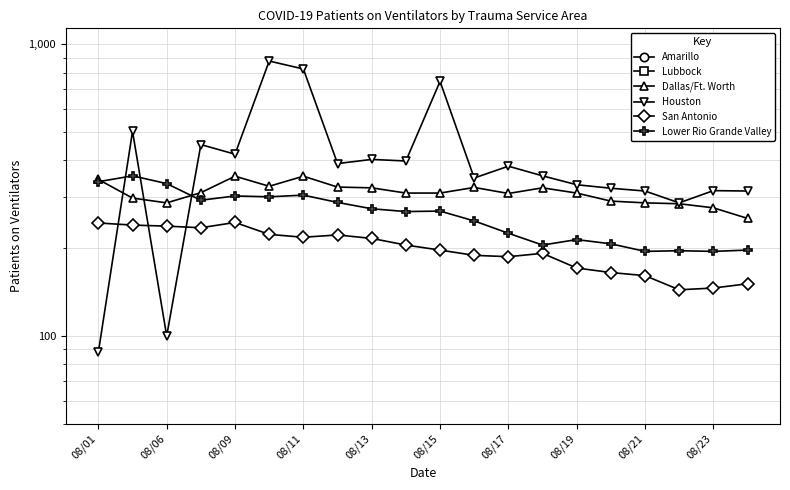

Is the value of San Antonio at 08/09 greater than the value of Dallas/Ft. Worth at 08/23?

No